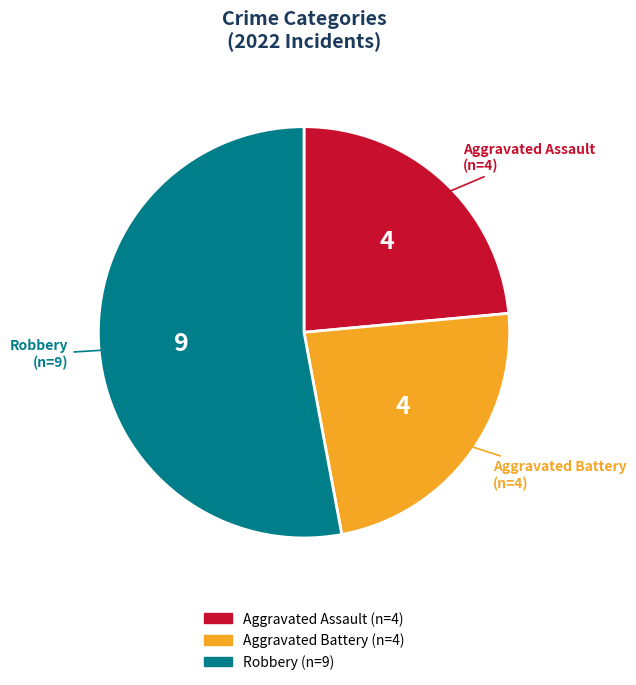

Is there any slice that represents more than half of the pie?

Yes